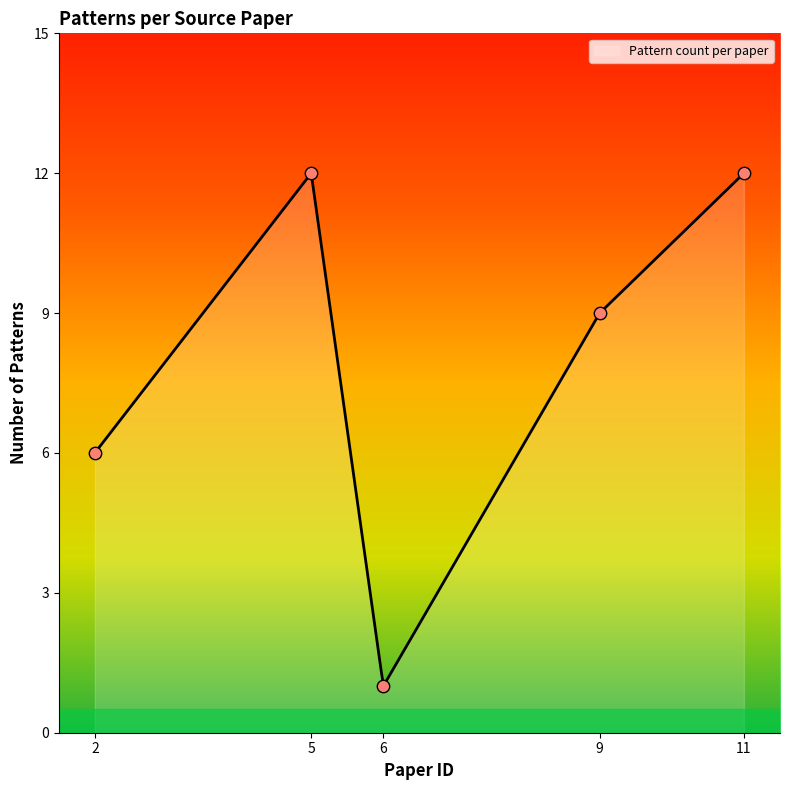

What is the minimum value for Pattern count per paper?

1.0